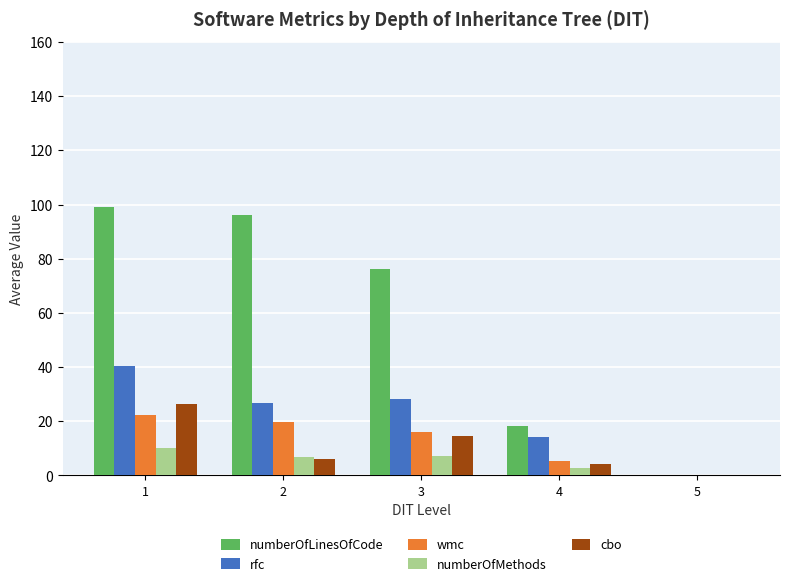

How many data points in rfc are above 26?

3